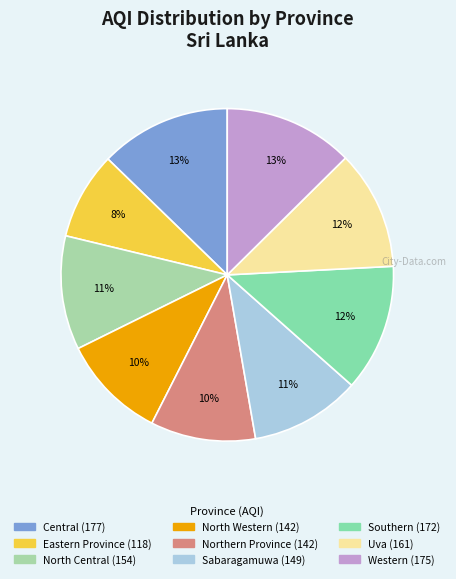

How many segments does this pie chart have?

9